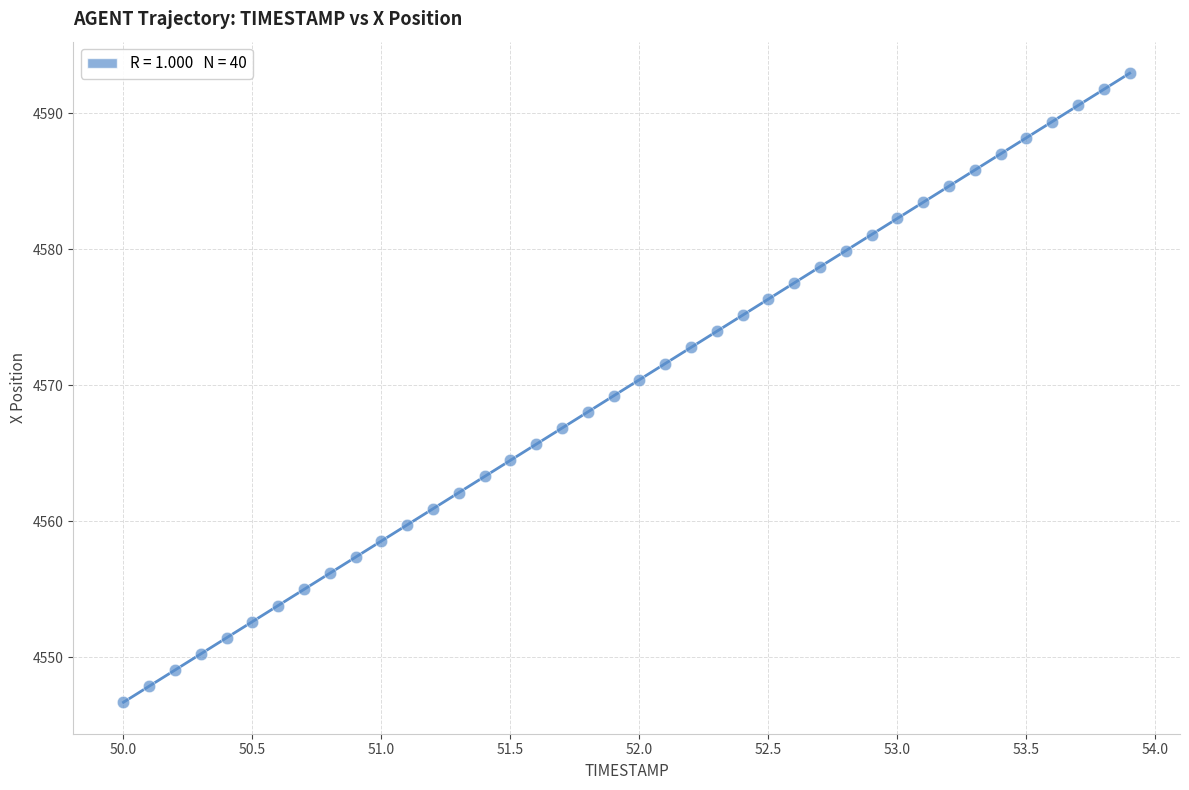

What is the range of Y values (max minus min)?

46.3